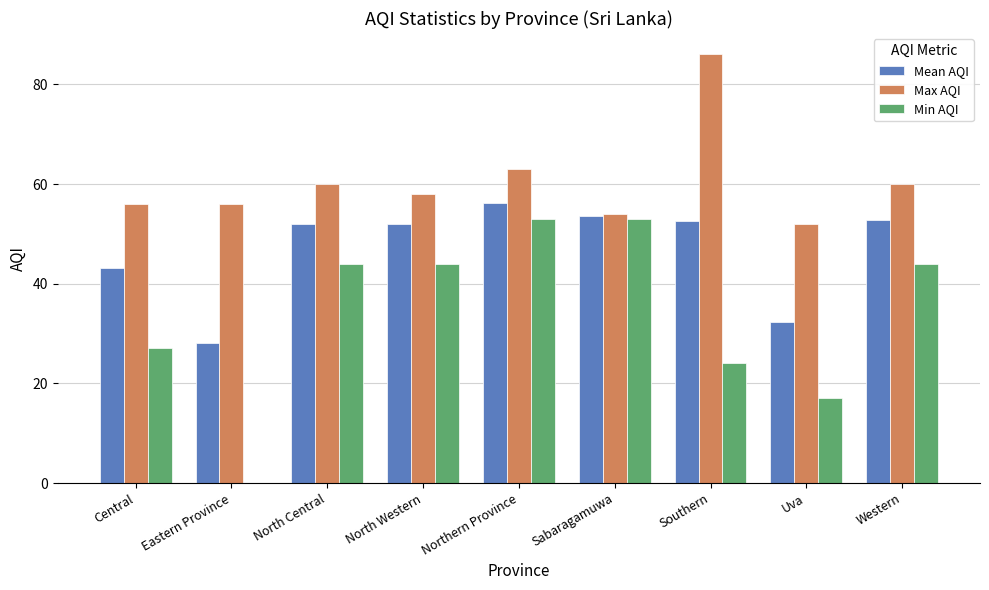

What is the total value across all series at Eastern Province?

84.0